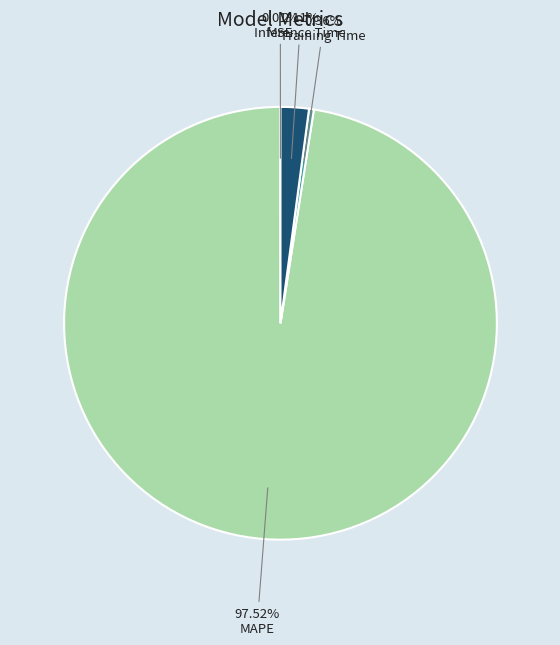

Is there a majority slice in this chart?

Yes